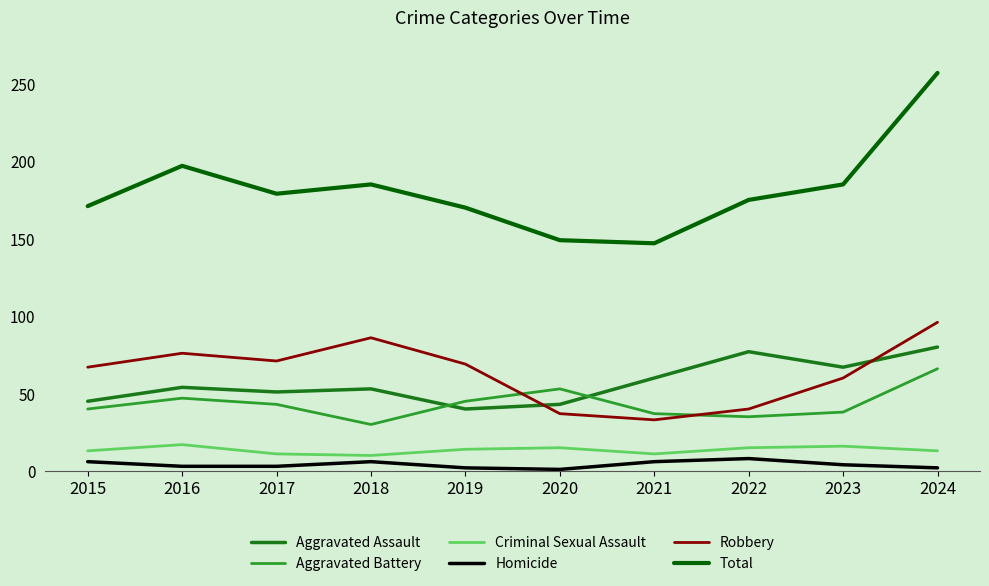

True or false: Aggravated Assault and Total intersect in this chart.

False